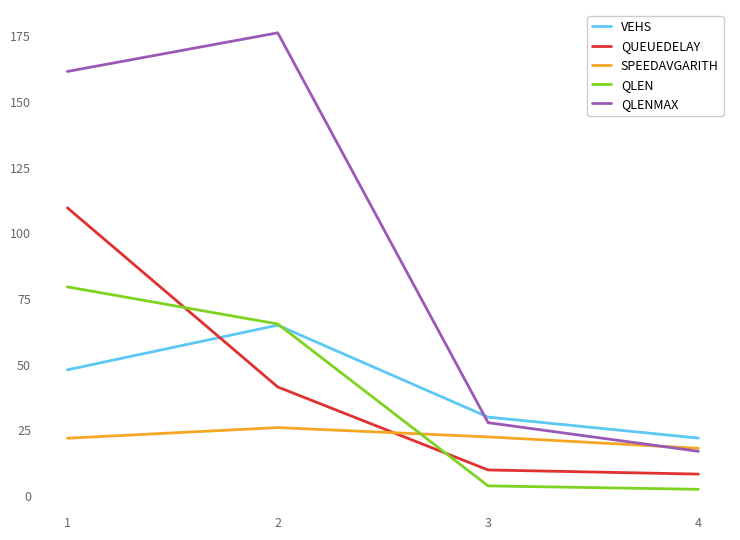

Which series has the largest range (max minus min)?

QLENMAX